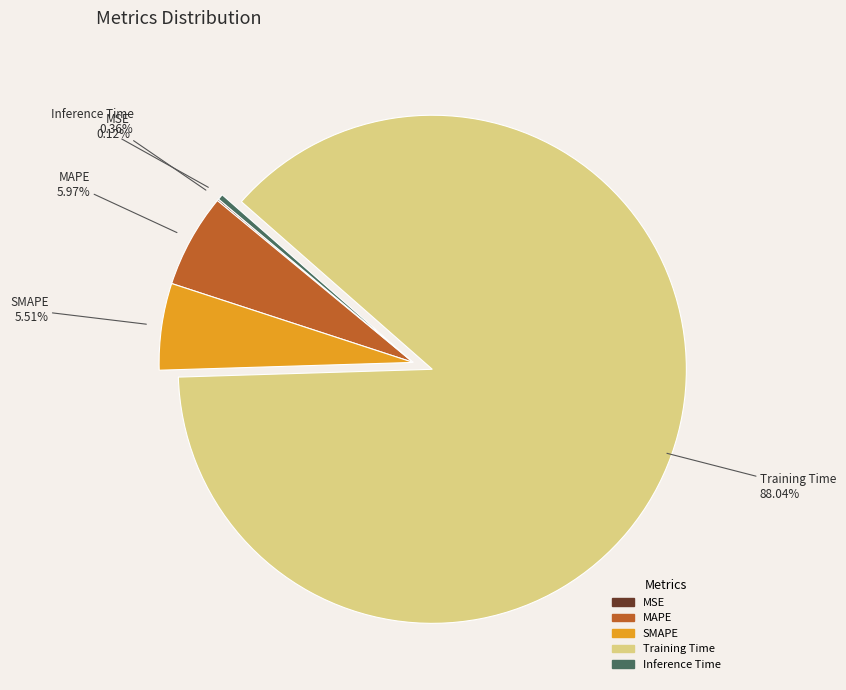

To the nearest percent, what is the difference between the largest and smallest slice percentages?

88%